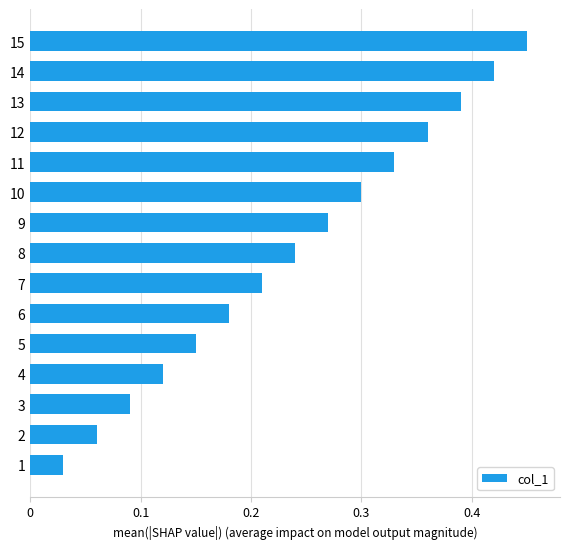

Which has a higher value, 11 or 12?

12